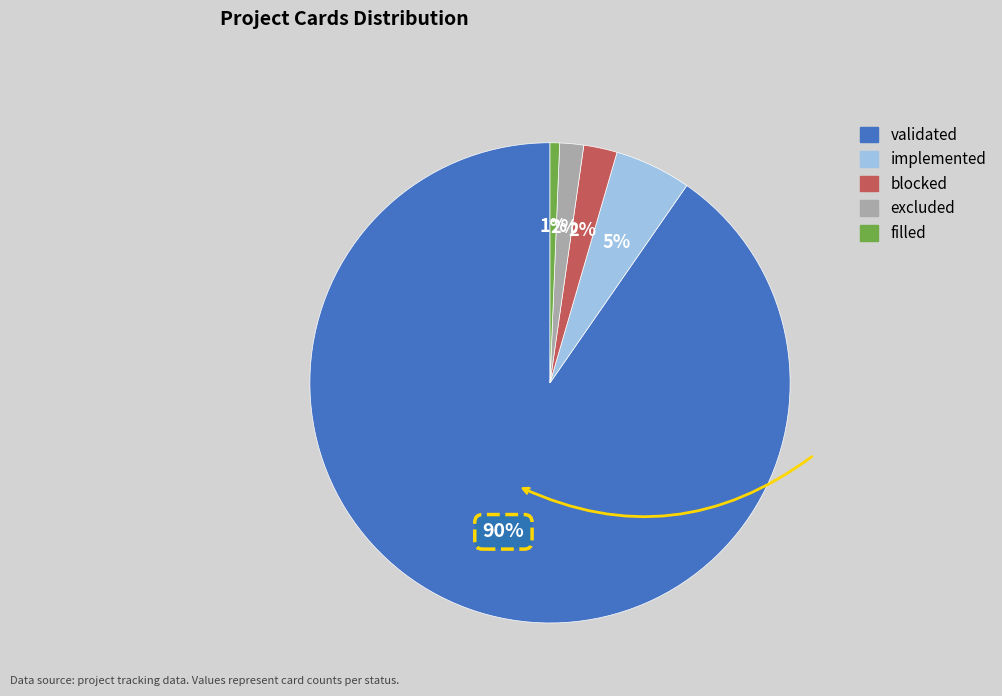

To the nearest percent, what is the difference between the excluded and filled slice percentages?

1%